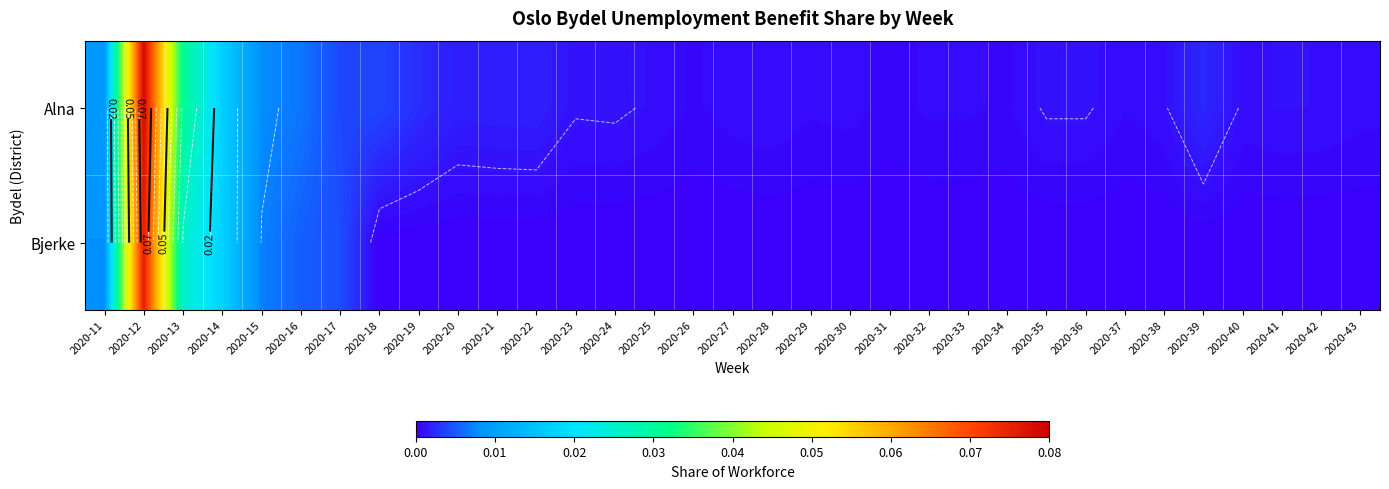

At which category is the sum across all series the highest?

2020-12